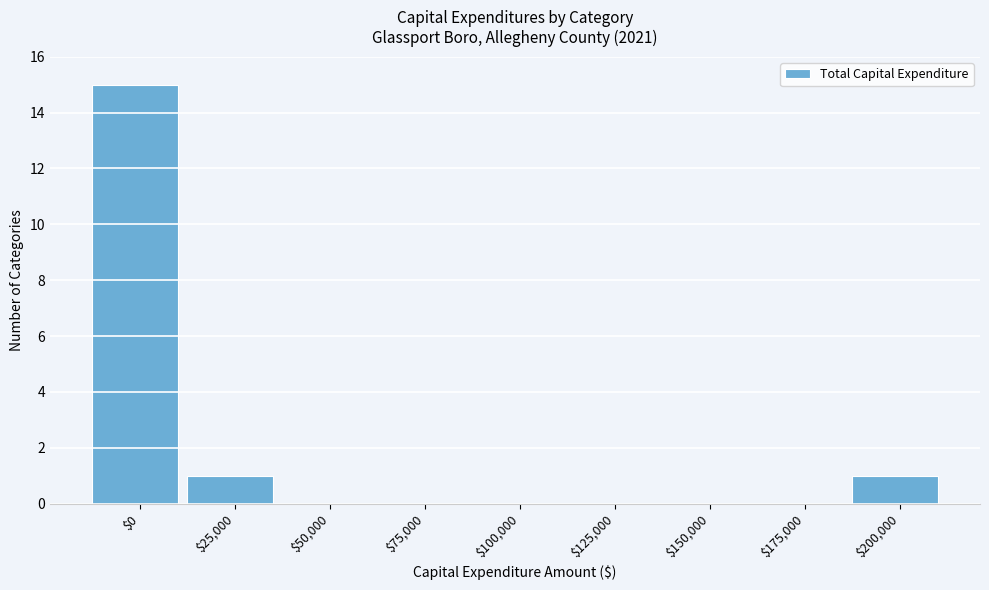

What is the maximum value shown in the chart?

15